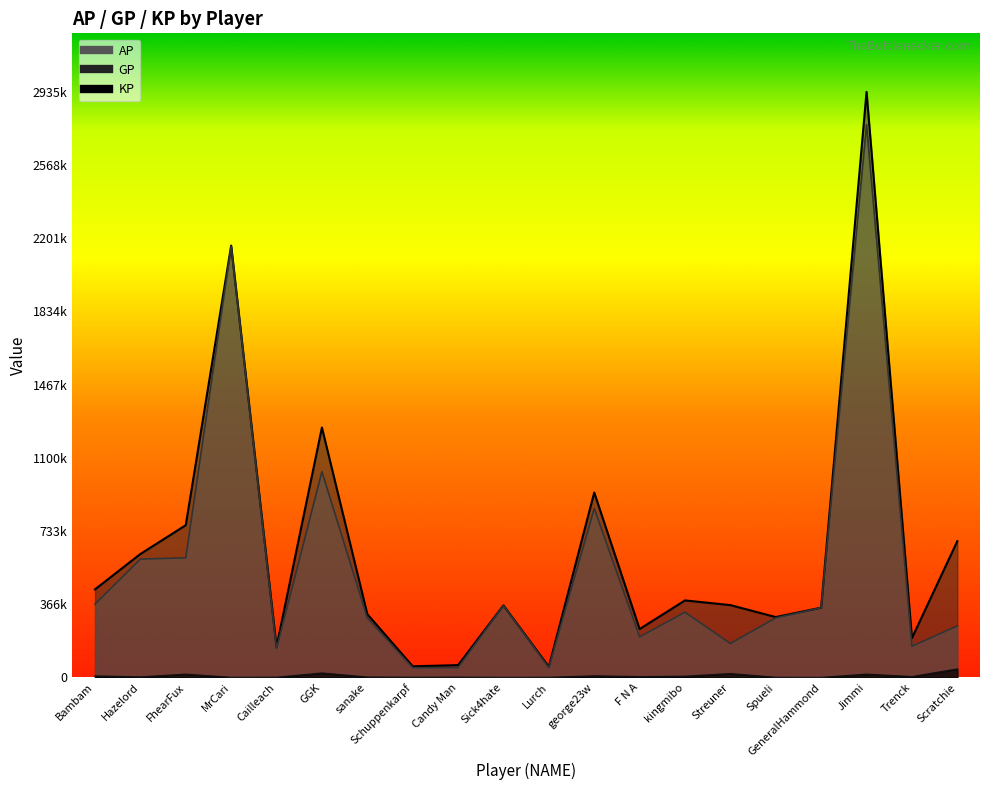

The value of AP at Scratchie is 258911.0. True or false?

True